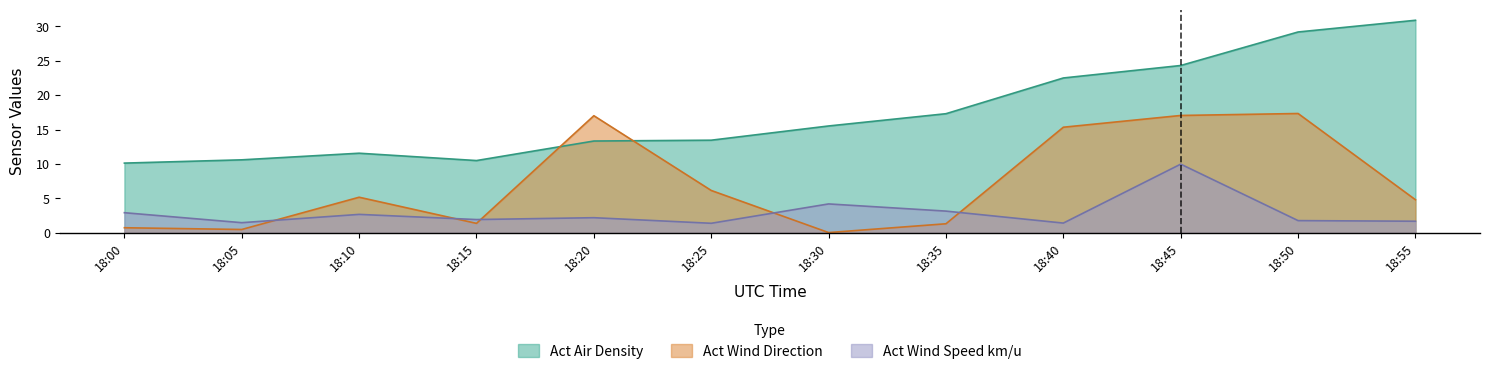

Is it true that Act Wind Speed km/u equals 10.0 at 18:45?

True